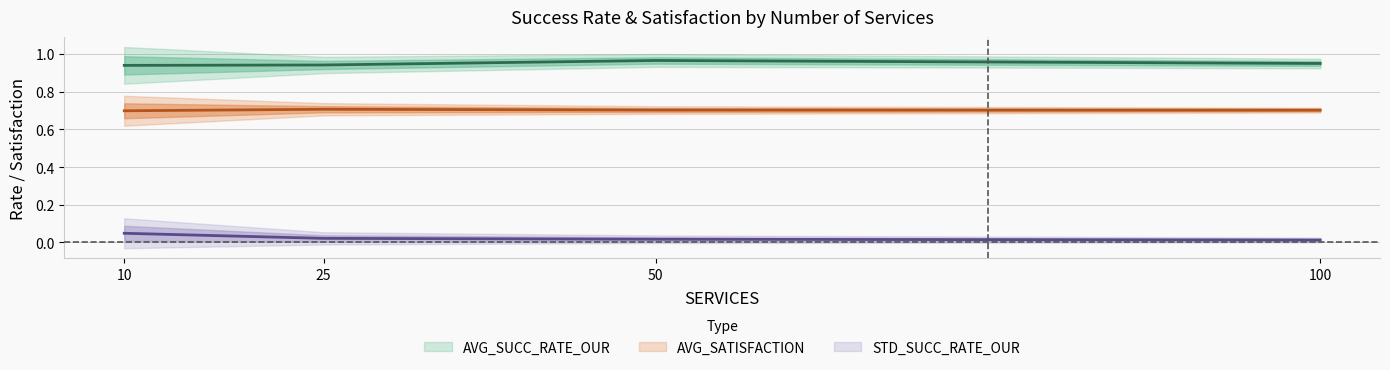

True or false: AVG_SATISFACTION and STD_SUCC_RATE_OUR cross at least once.

False